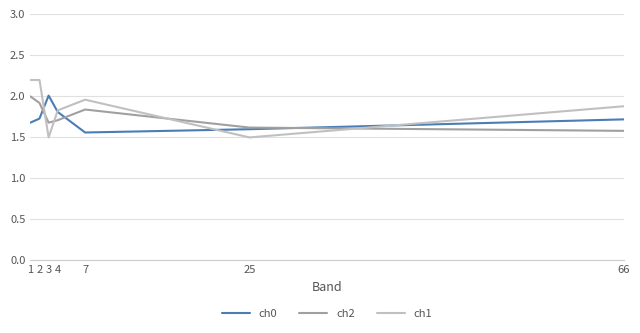

What is the spread (max minus min) of values at 2?

0.5